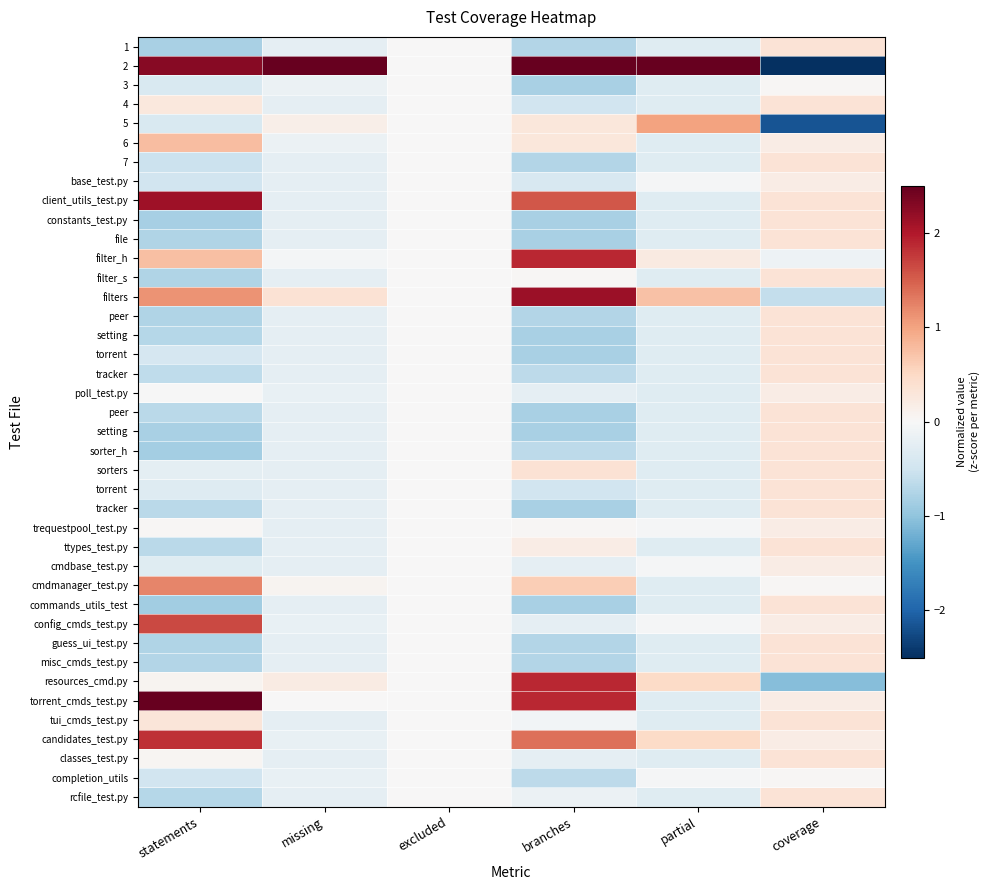

Count the number of categories in the chart.

6